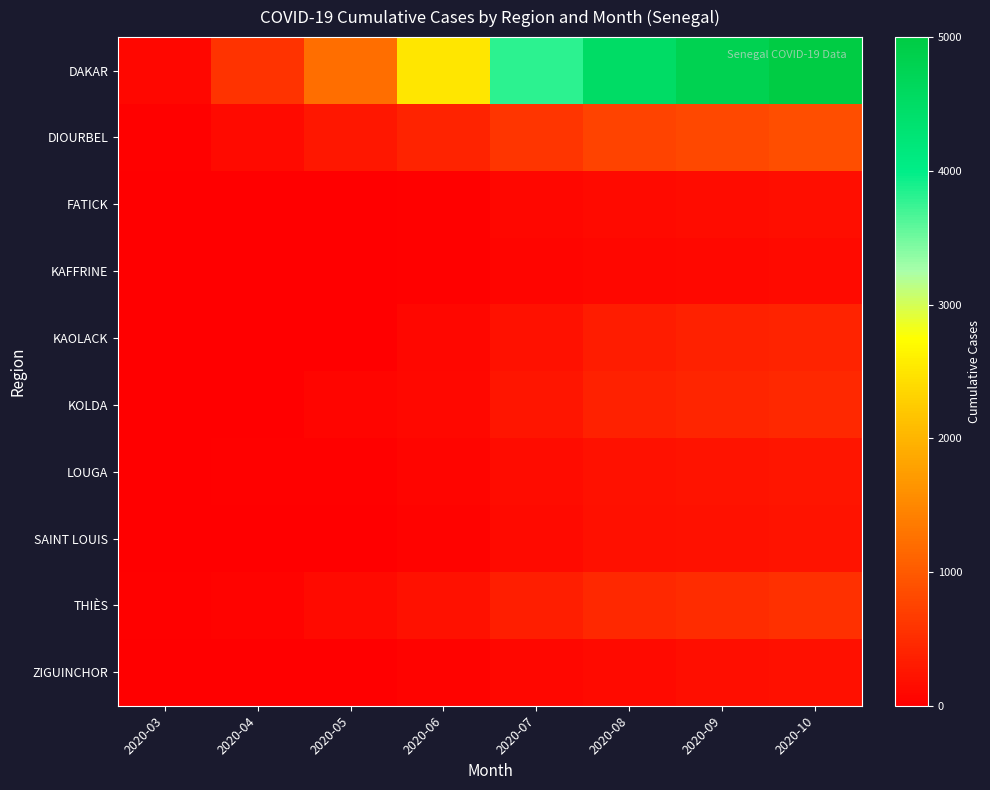

Rank the series by their maximum value, from lowest to highest.

KAFFRINE, FATICK, ZIGUINCHOR, SAINT LOUIS, LOUGA, KAOLACK, KOLDA, THIÈS, DIOURBEL, DAKAR